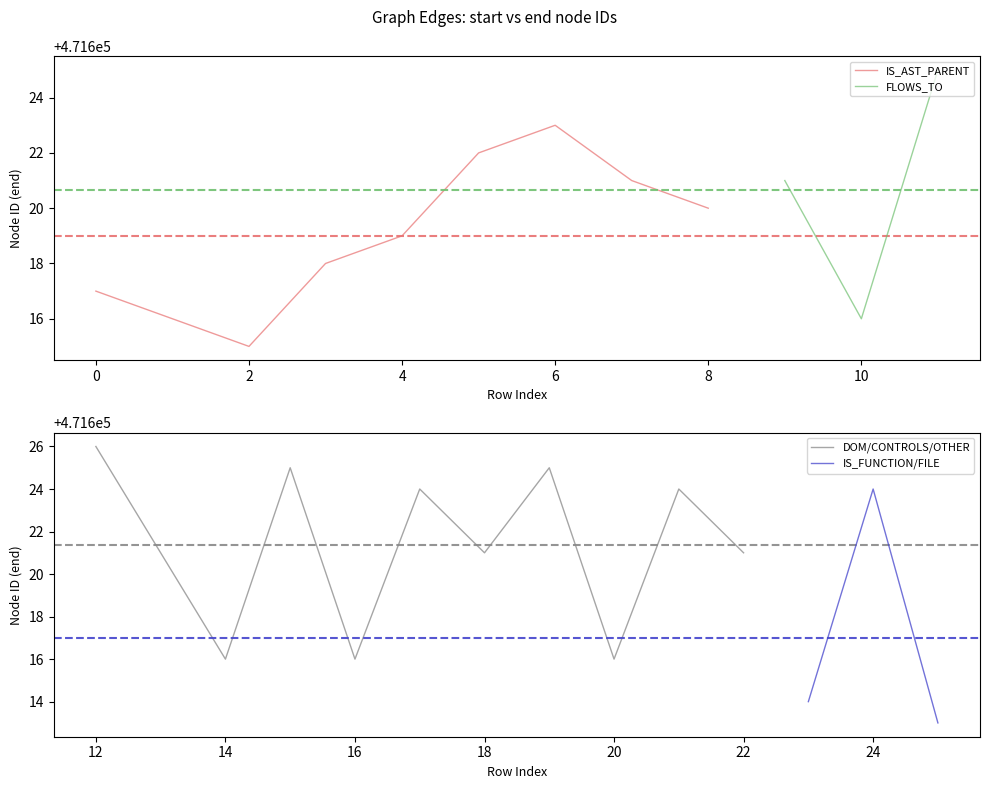

What position from the right is 11?

15